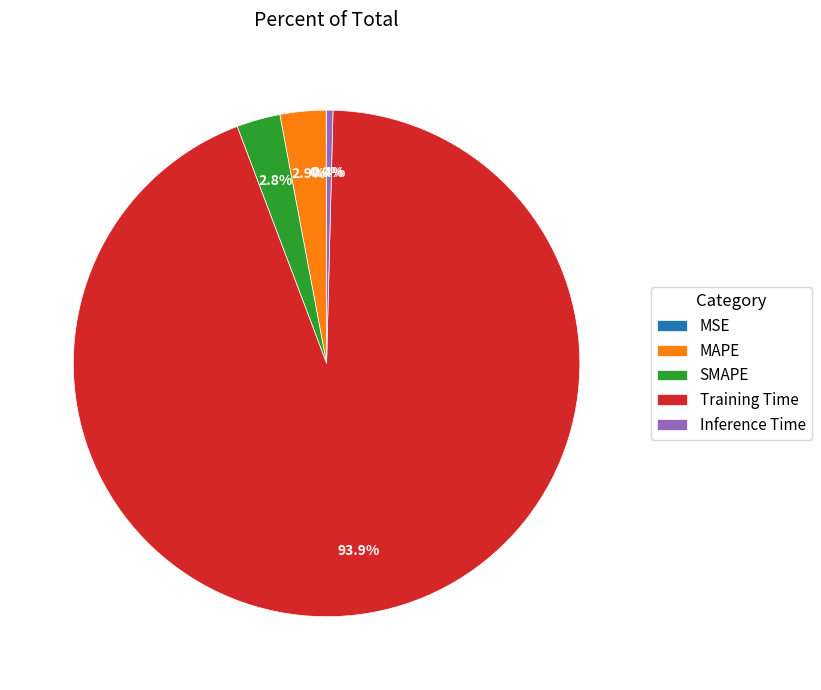

Does any single category account for the majority?

Yes